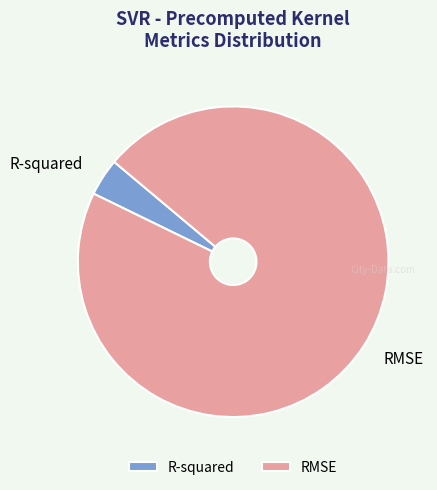

Which slice is the largest?

RMSE